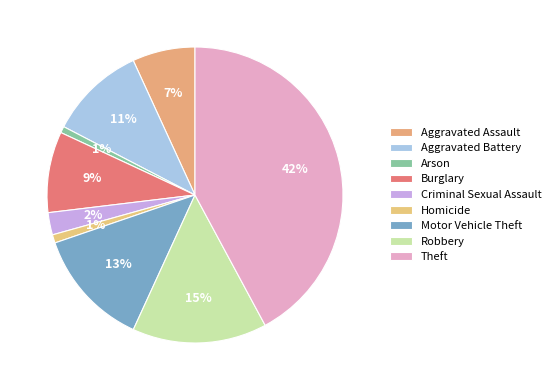

Is Motor Vehicle Theft the majority of the pie?

No